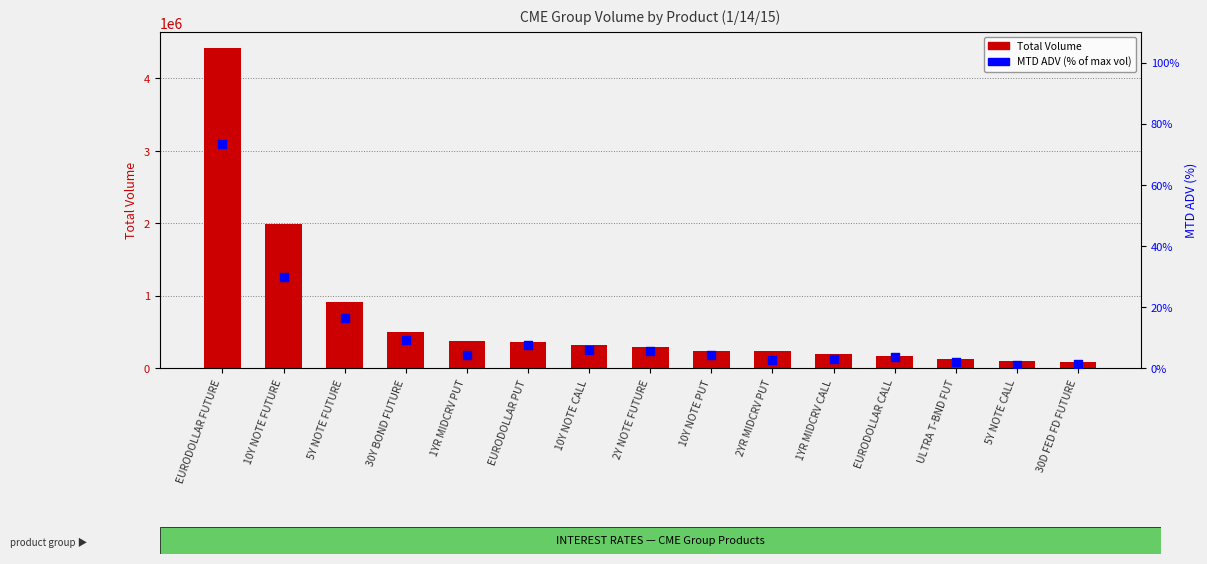

Which series contains the highest Y value?

Total Volume